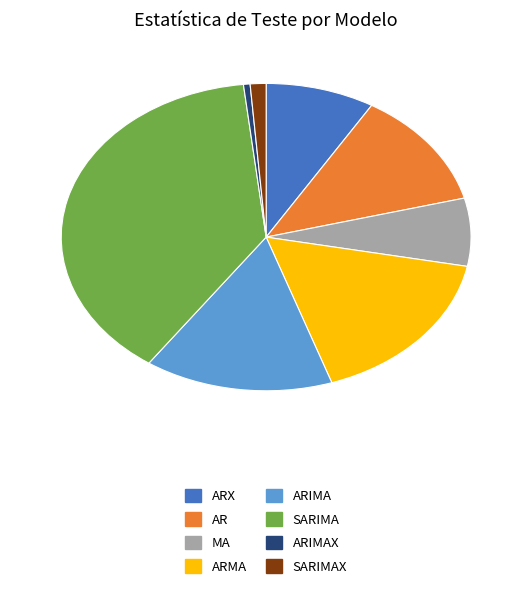

Is there a majority slice in this chart?

No